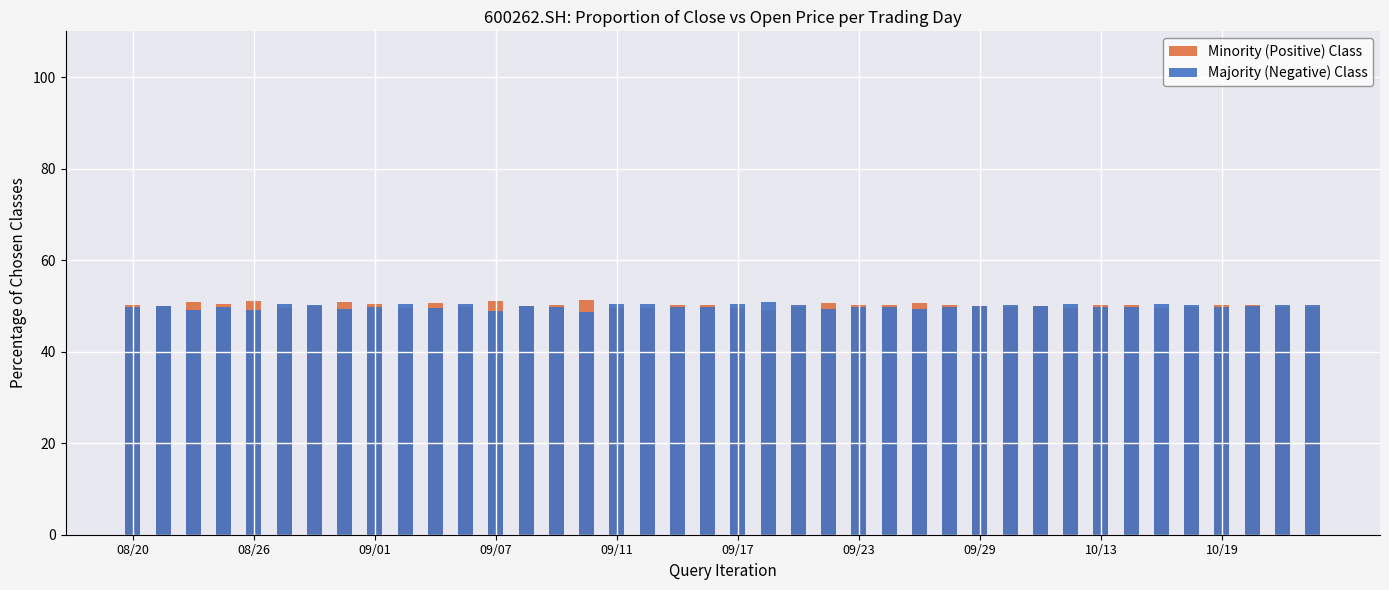

How many data points does each series have?

40